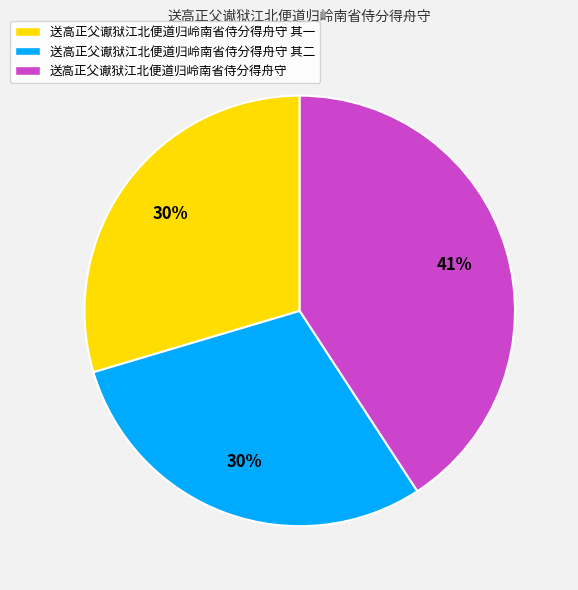

Is the sum of 送高正父谳狱江北便道归岭南省侍分得舟守 其二 and 送高正父谳狱江北便道归岭南省侍分得舟守 其一 greater than half?

Yes